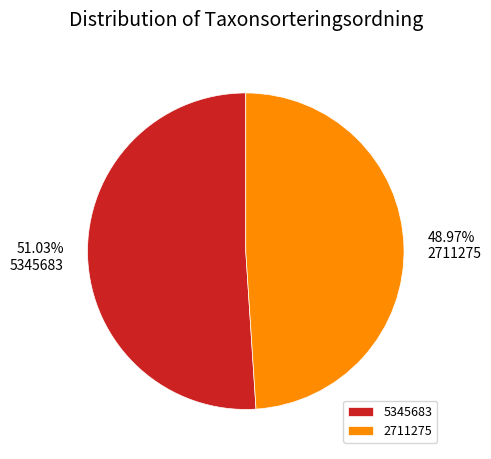

To the nearest percent, what percentage of the pie is 2711275?

49%